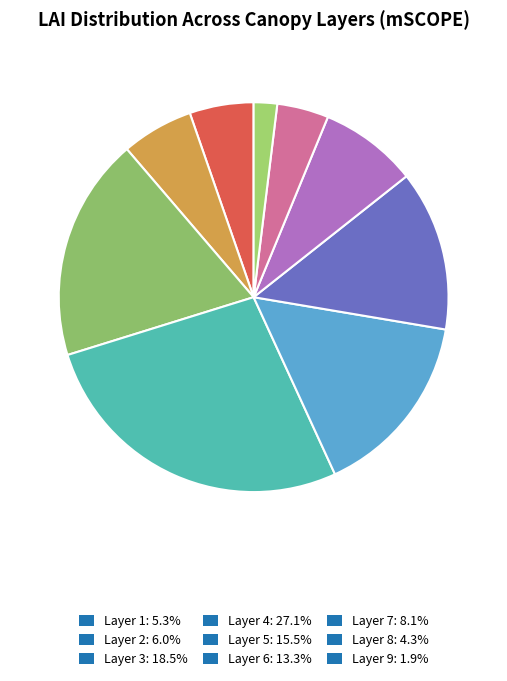

To the nearest percent, what percentage of the pie is Layer 5?

15%